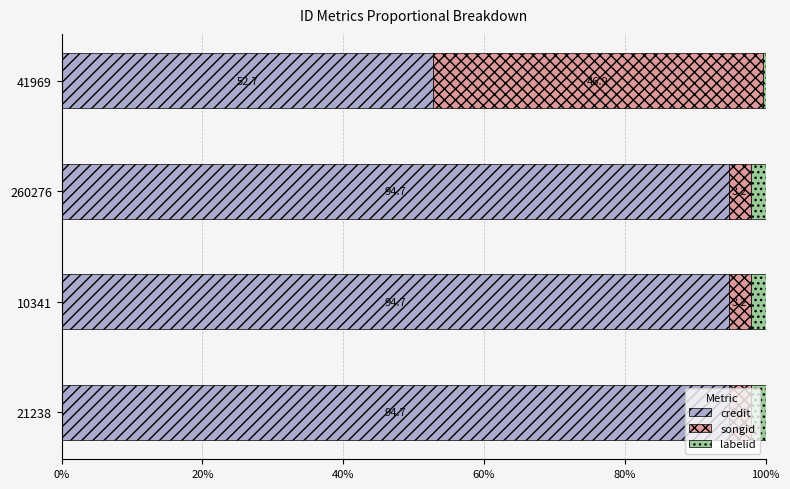

What is the maximum value for credit?

94.7